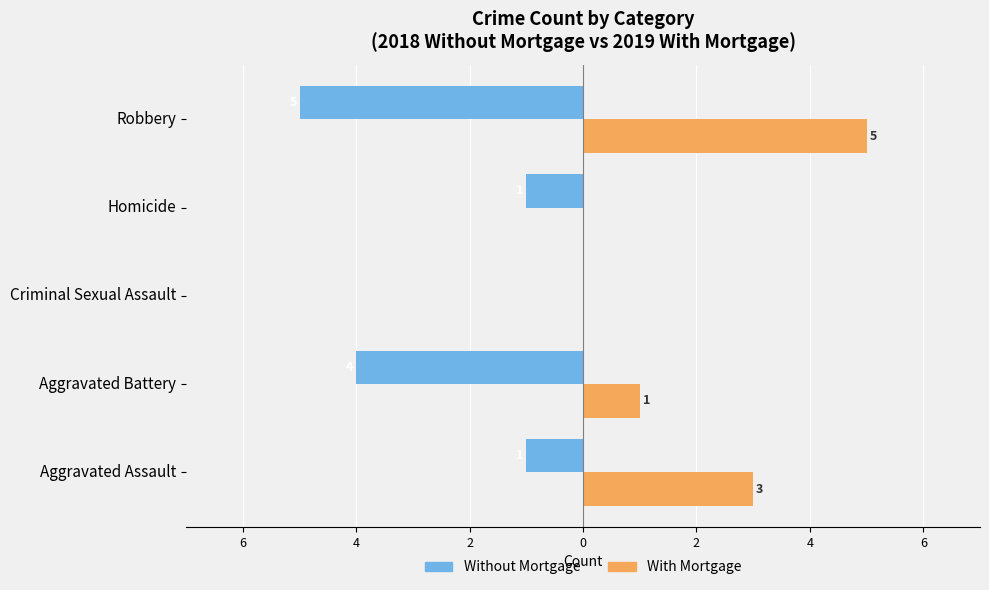

What are all the series names shown in the legend?

Without Mortgage, With Mortgage